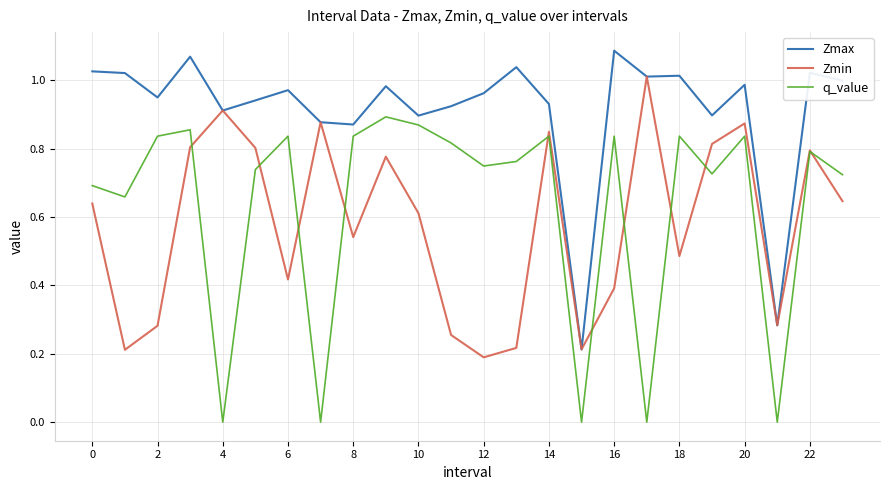

List the series in order of their peak value, lowest first.

q_value, Zmin, Zmax